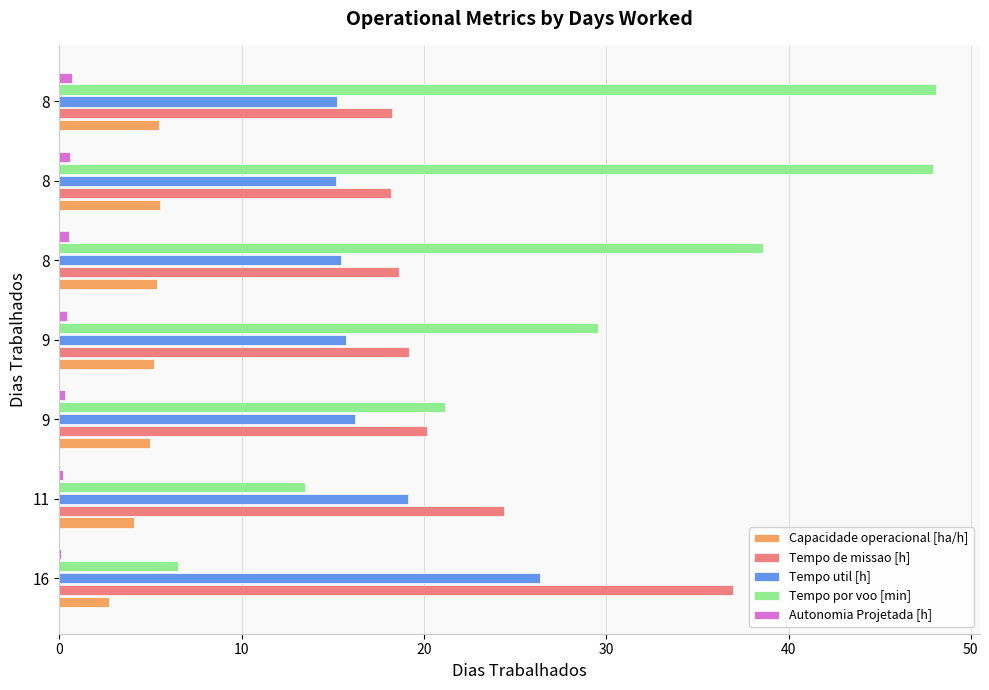

How many distinct data groups are displayed?

5